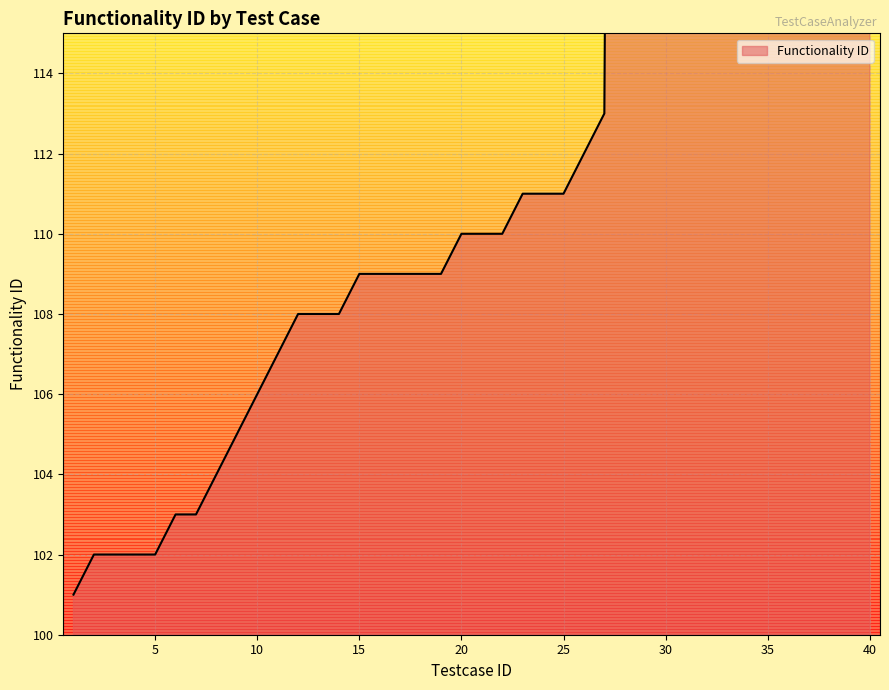

The value at 30 is 202. True or false?

True